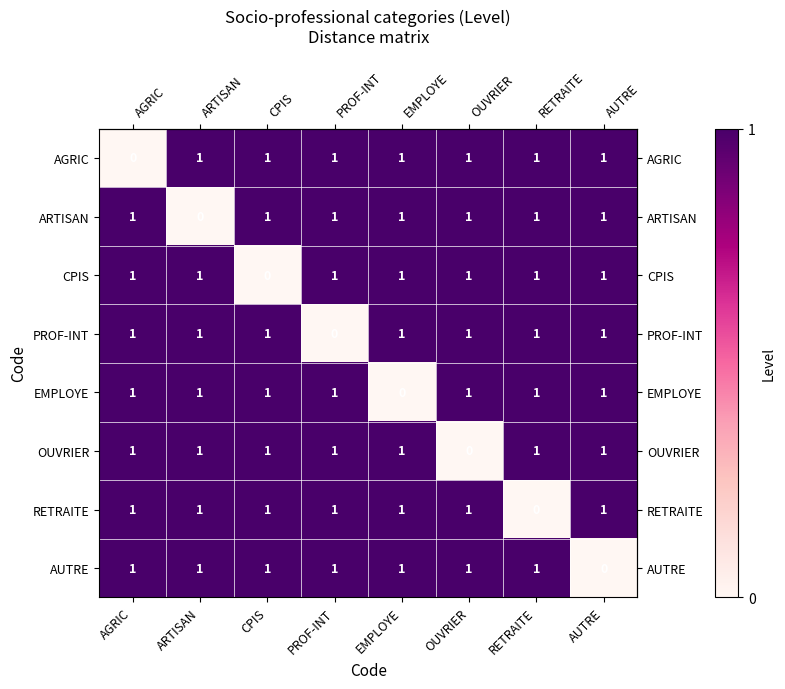

How many EMPLOYE values are between 1 and 2?

7